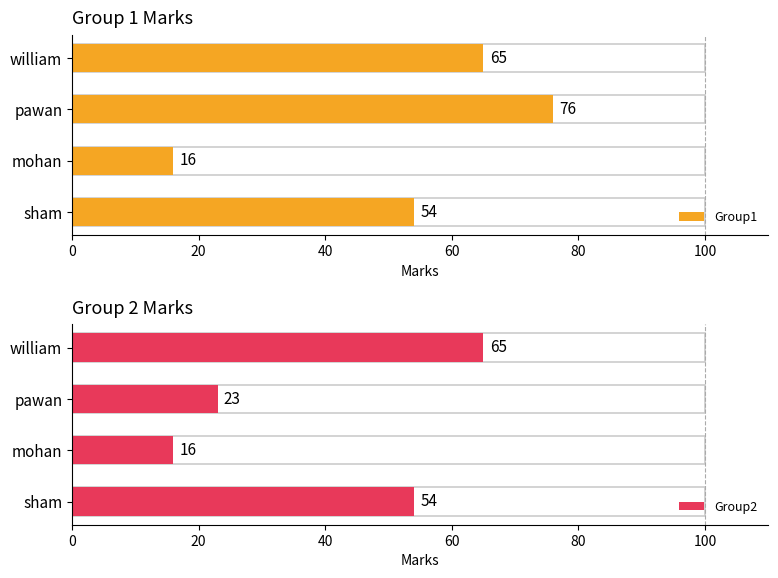

How many groups of bars are there?

4